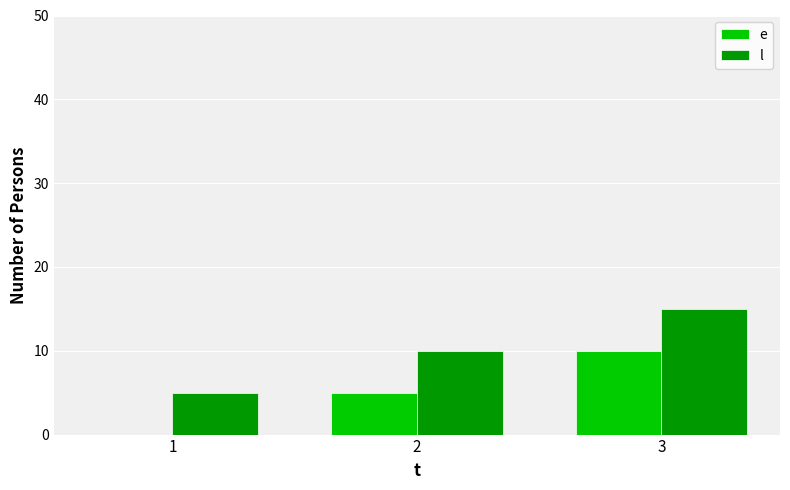

What is the approximate value of l at 2?

10